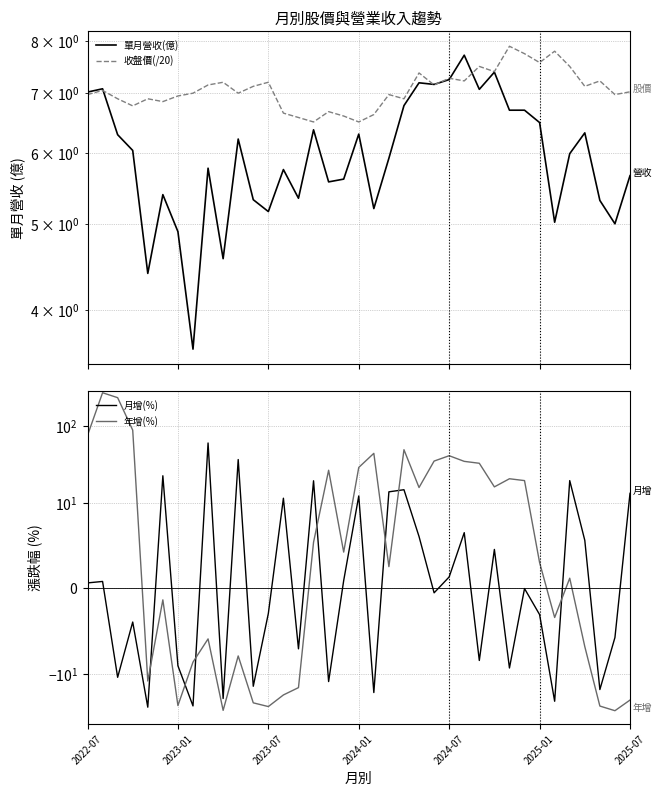

True or false: 年增(%) has more than 1 interior local peaks.

True